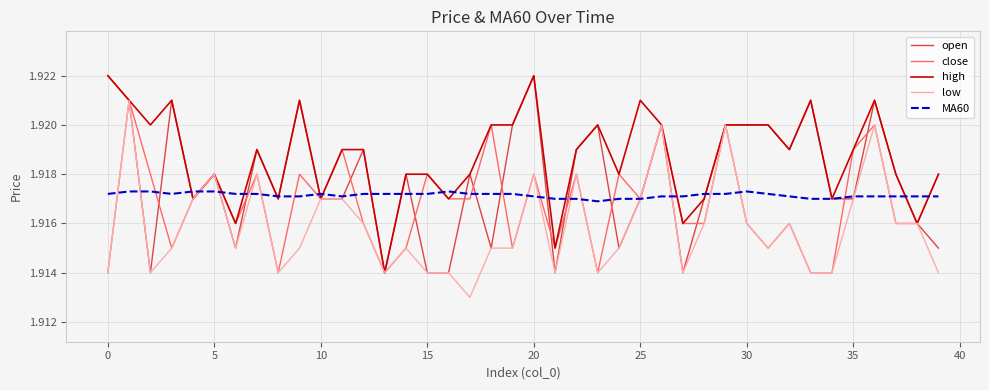

What are all the series names shown in the legend?

open, close, high, low, MA60